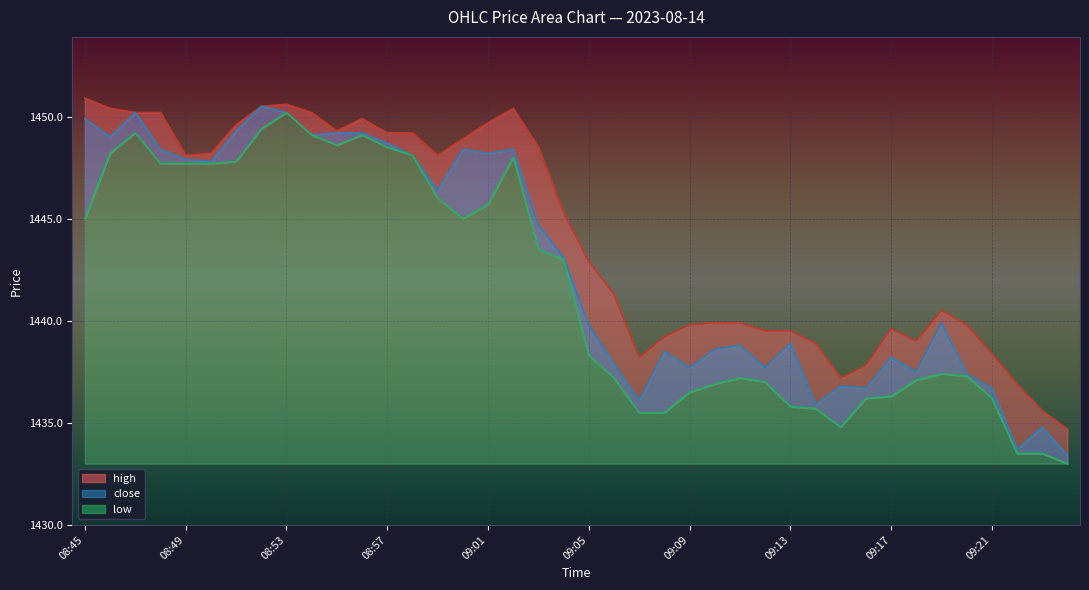

True or false: close has a value of 682.0 at 08:49.

False